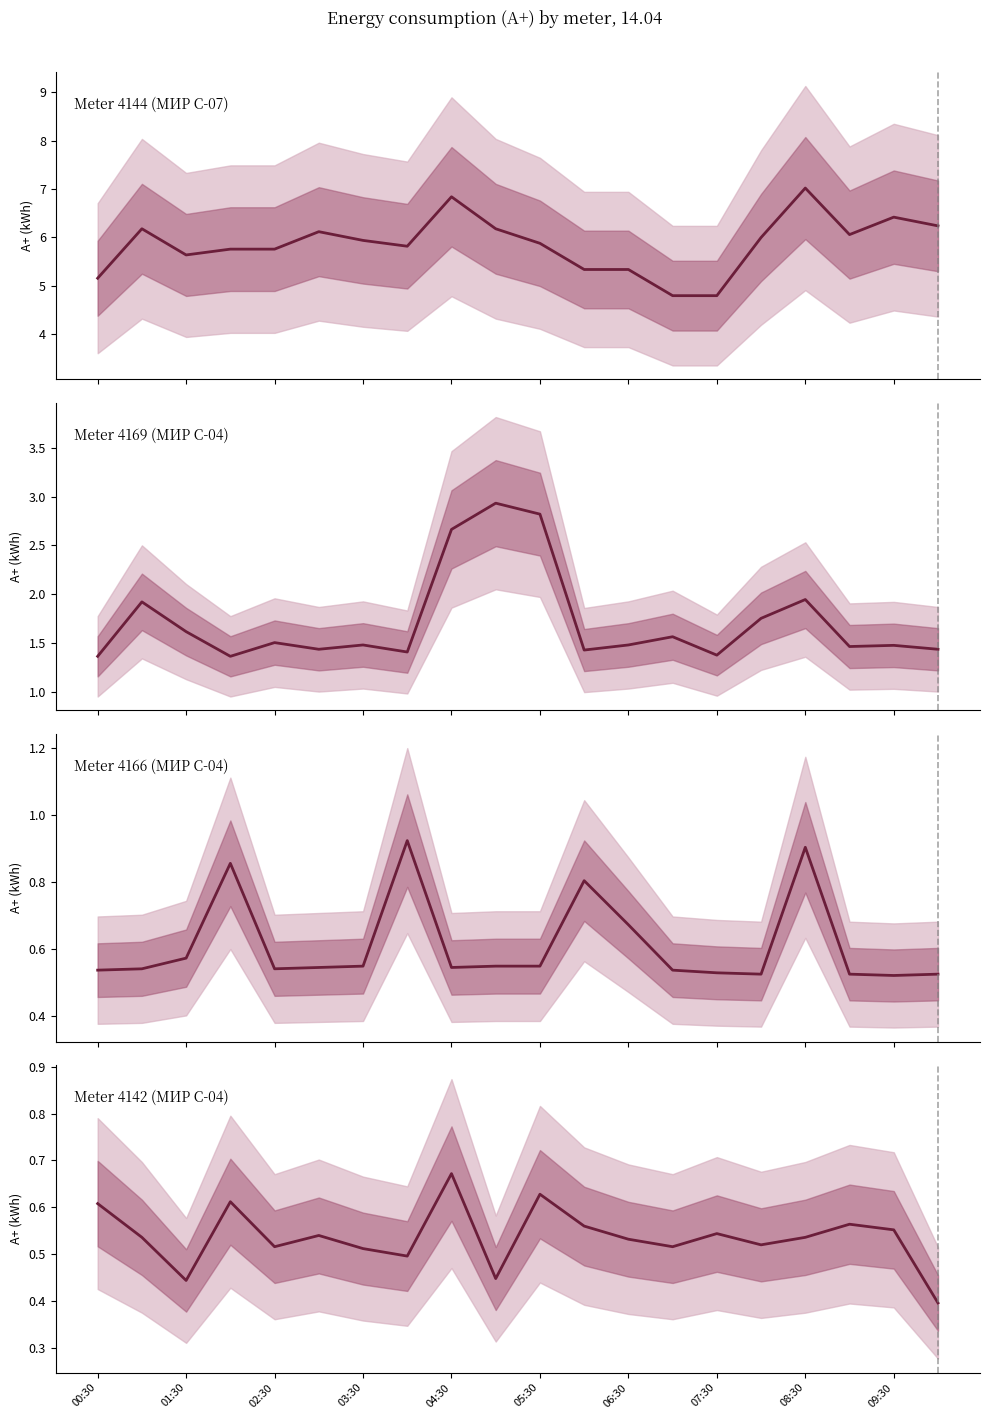

Which series changed the most between 03:30 and 06:00?

4144